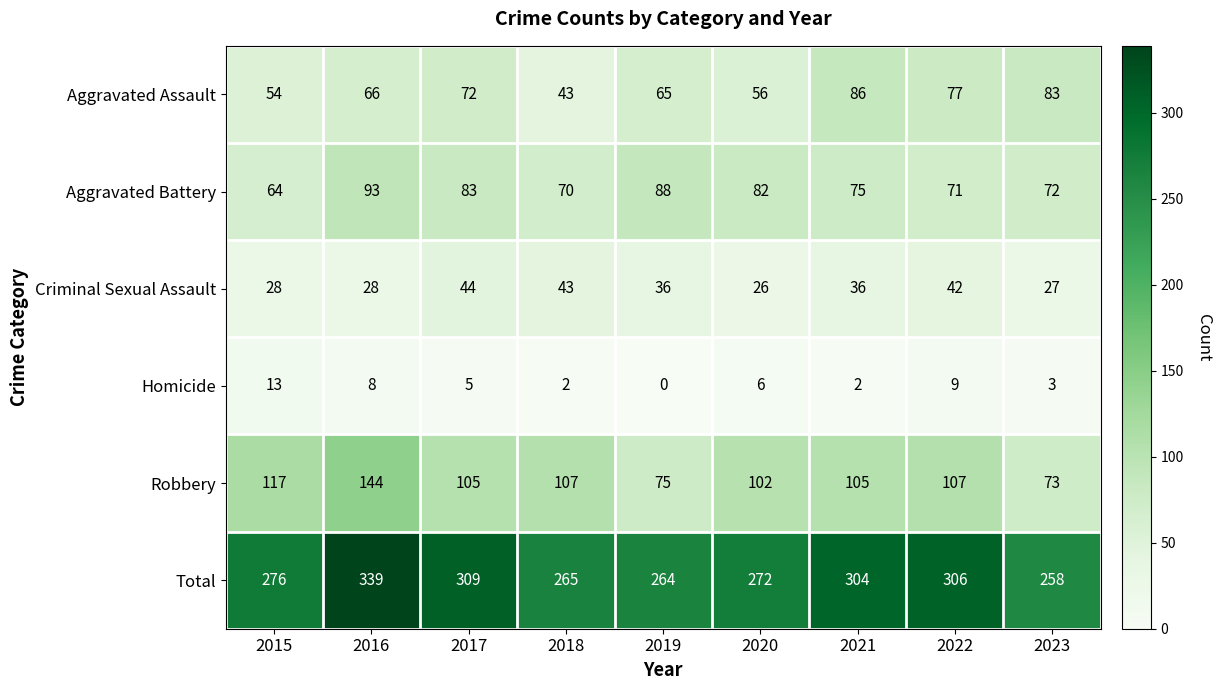

What is the total value across all series at 2018?

530